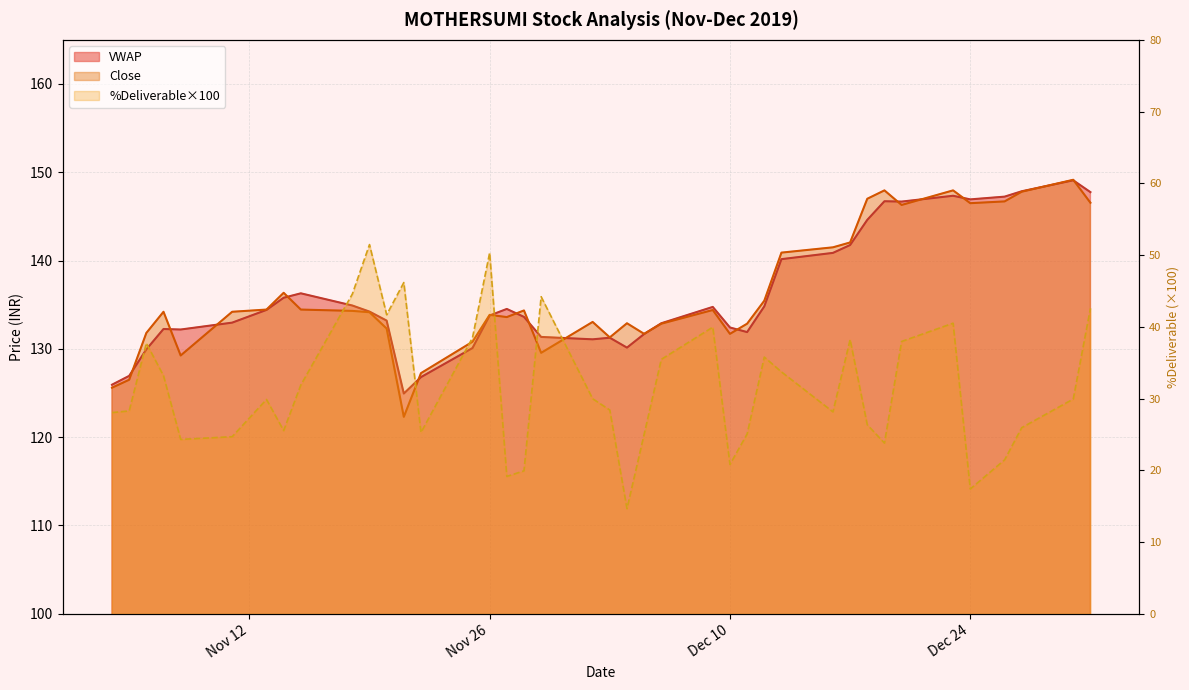

True or false: %Deliverable has more than 2 points higher than both neighbors.

True